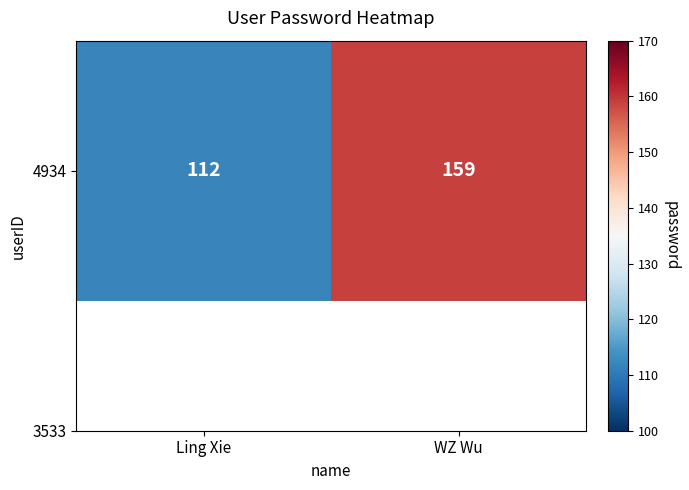

What is the greatest value displayed?

159